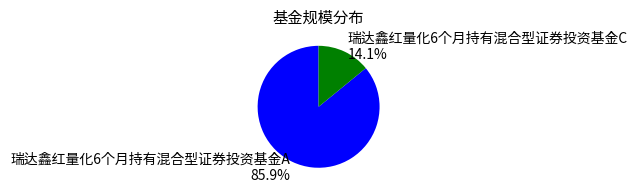

Between 瑞达鑫红量化6个月持有混合型证券投资基金C and 瑞达鑫红量化6个月持有混合型证券投资基金A, which is larger?

瑞达鑫红量化6个月持有混合型证券投资基金A